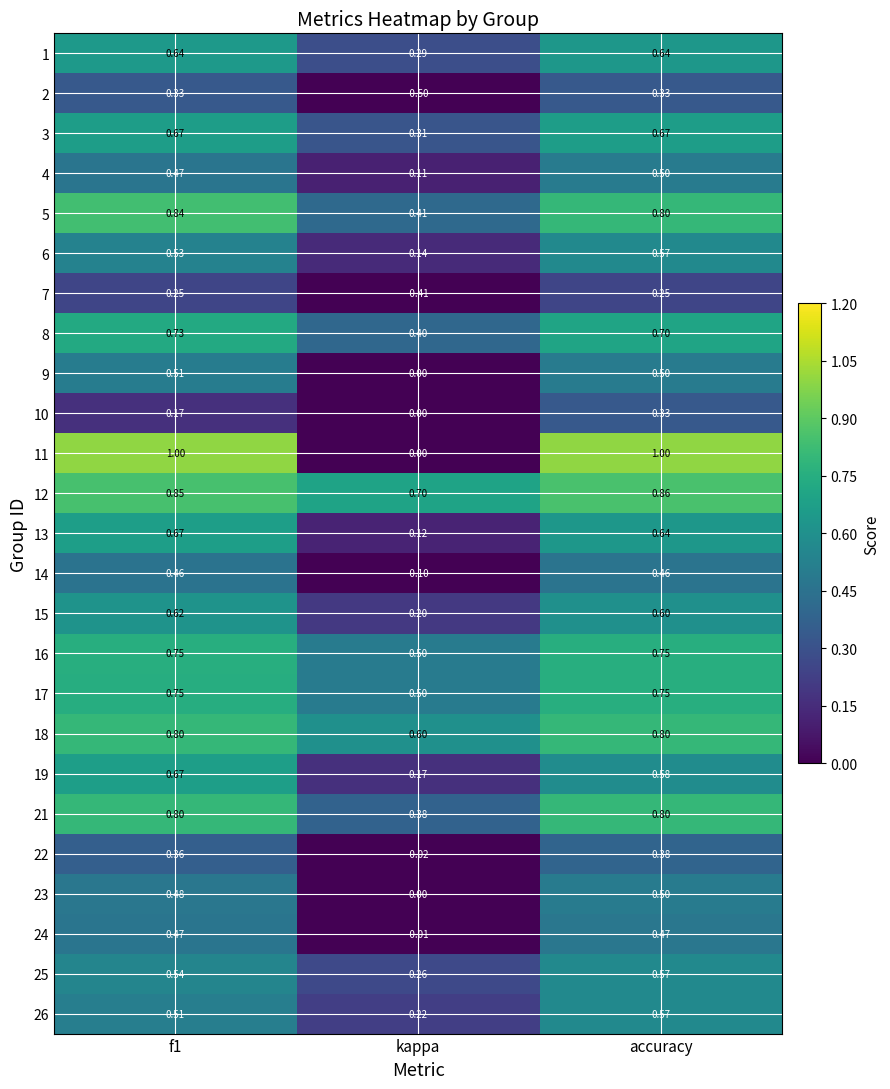

Which label corresponds to the smallest value in the chart?

kappa